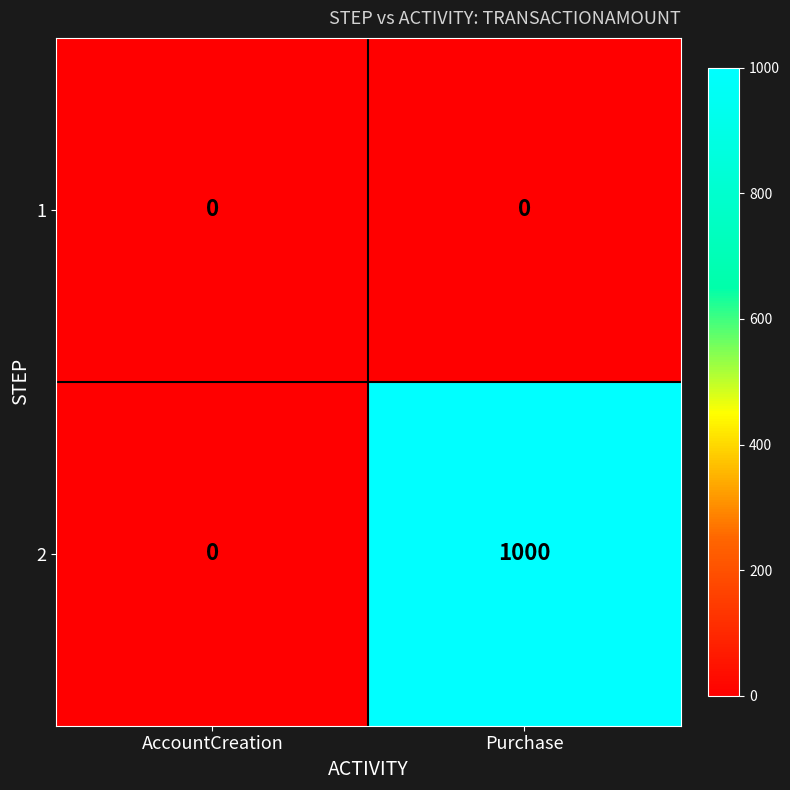

At how many categories does at least one series exceed 202?

1